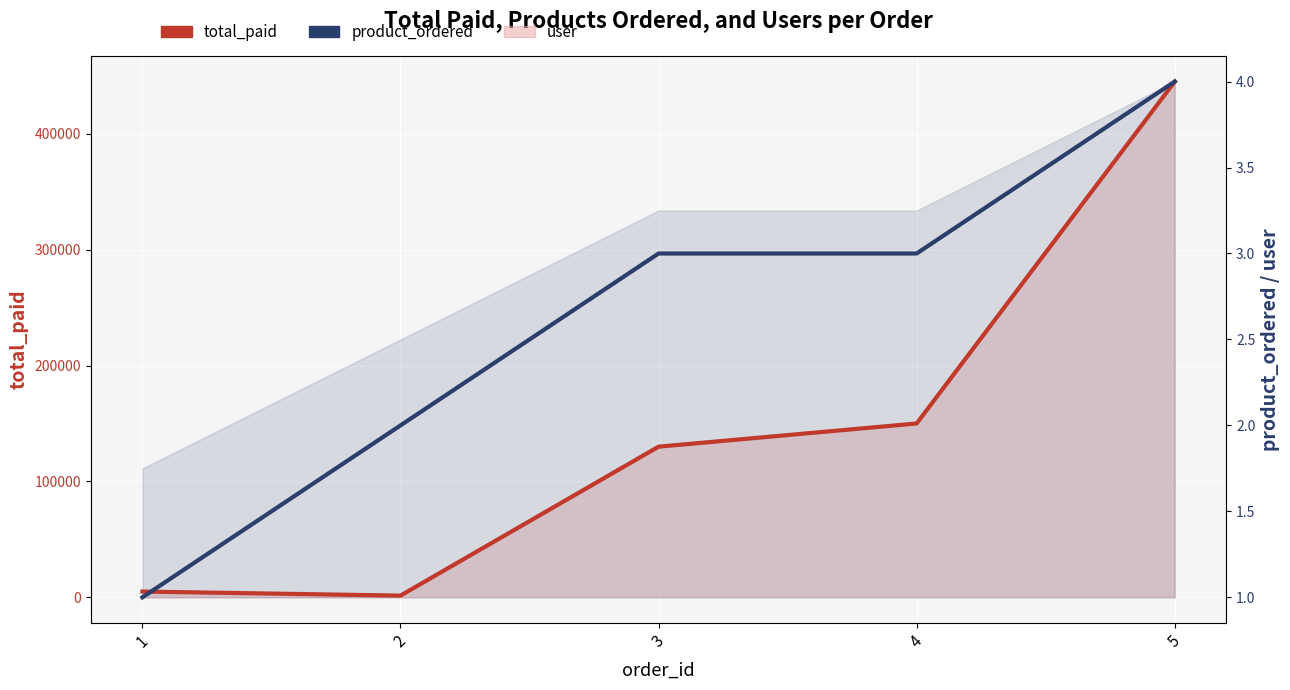

How many product_ordered values are between 2 and 3?

3